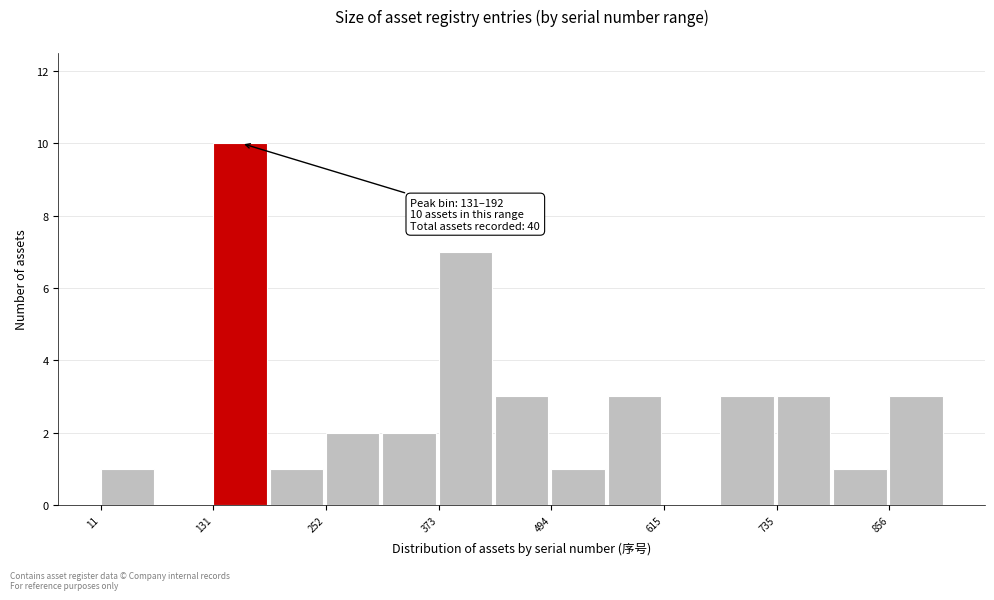

Around what value on the x-axis is the tallest bar? Give the approximate position of its centre, as read against the axis.

160